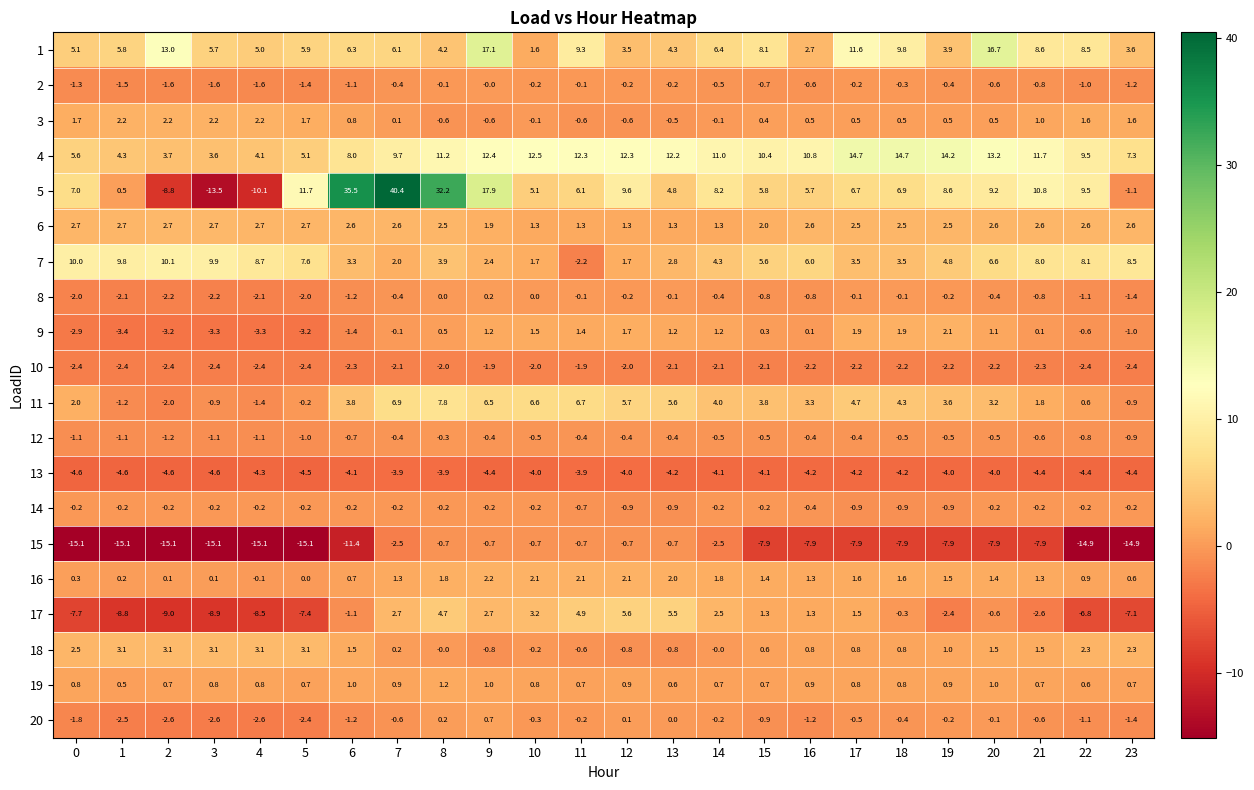

Which category has the highest value in the 1 series?

9